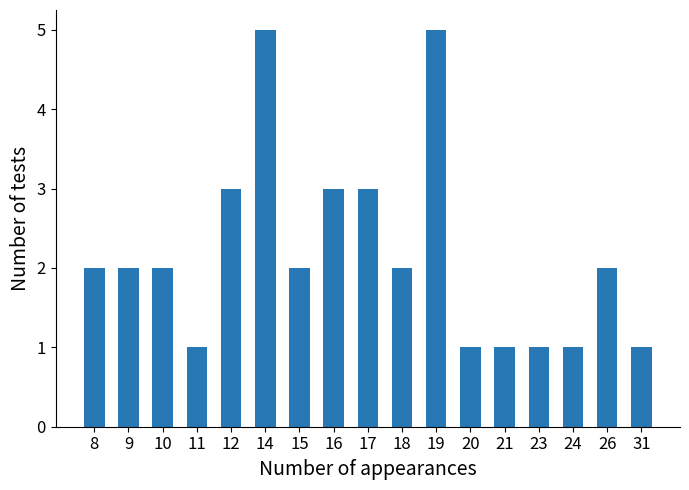

How many bars are there in total?

17